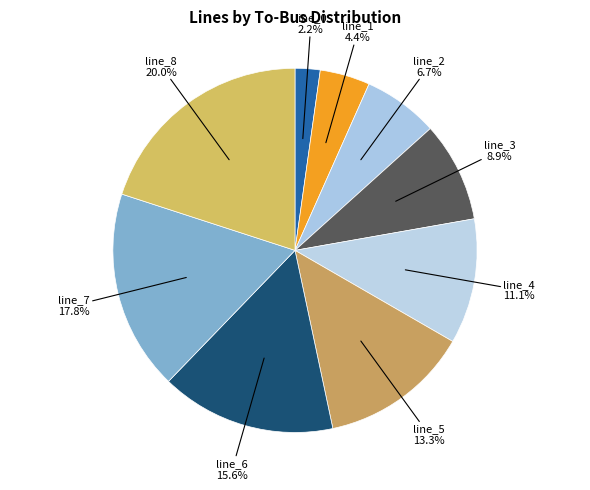

How many slices are in this pie chart?

9